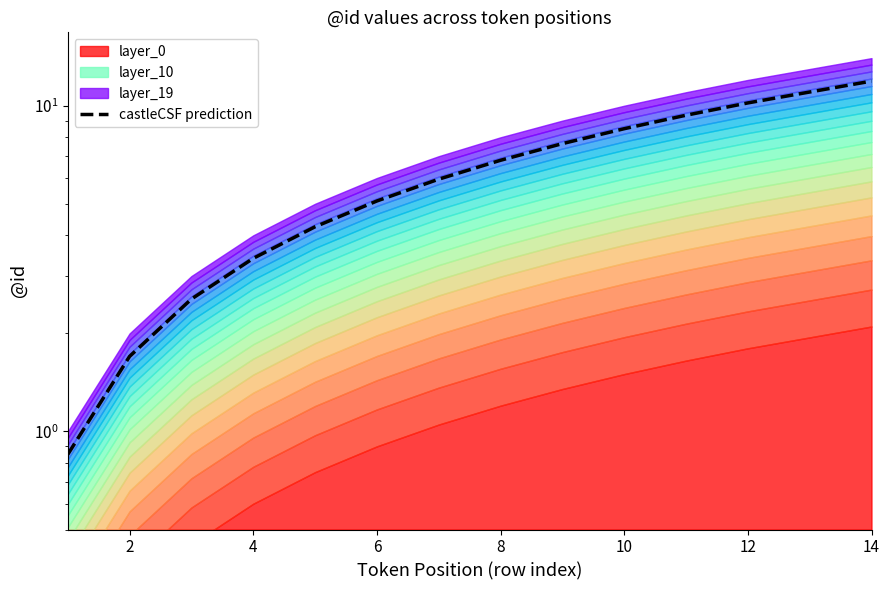

What value does the data have at 14?

11.9